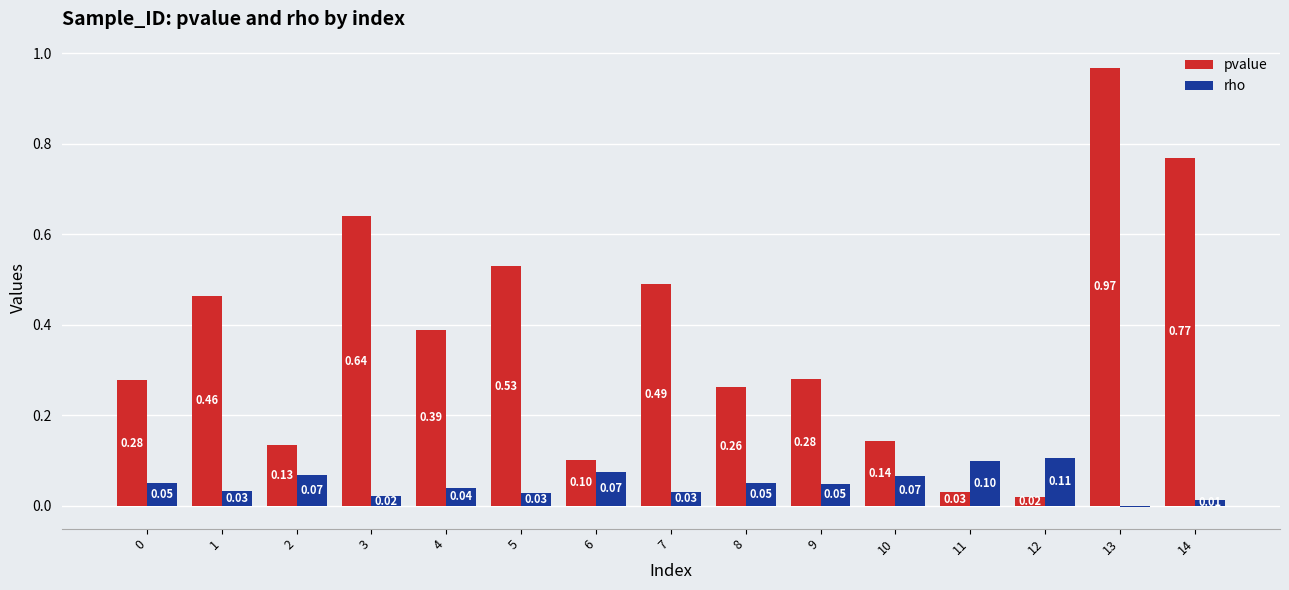

At which category is the sum across all series the highest?

13